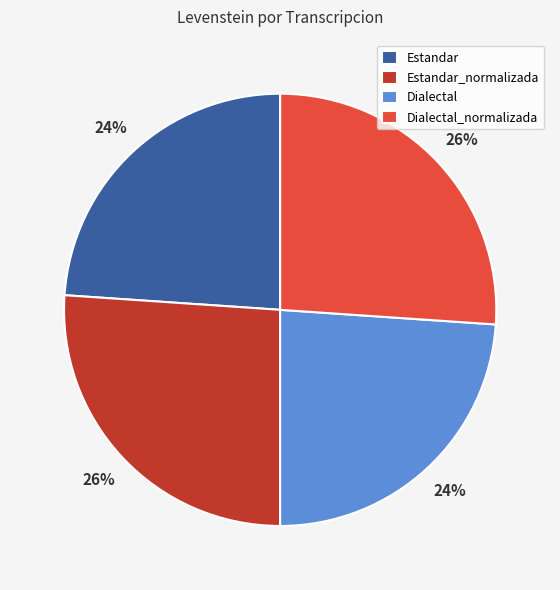

Is it true that Dialectal_normalizada is 26% of the pie?

True